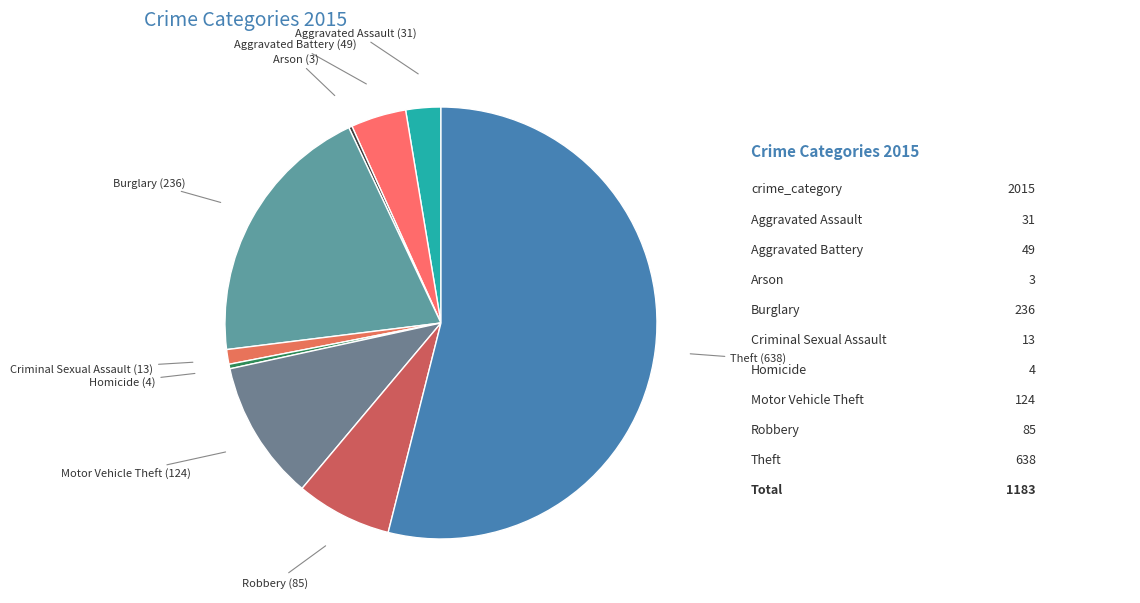

Which category has the biggest portion of the pie?

Theft